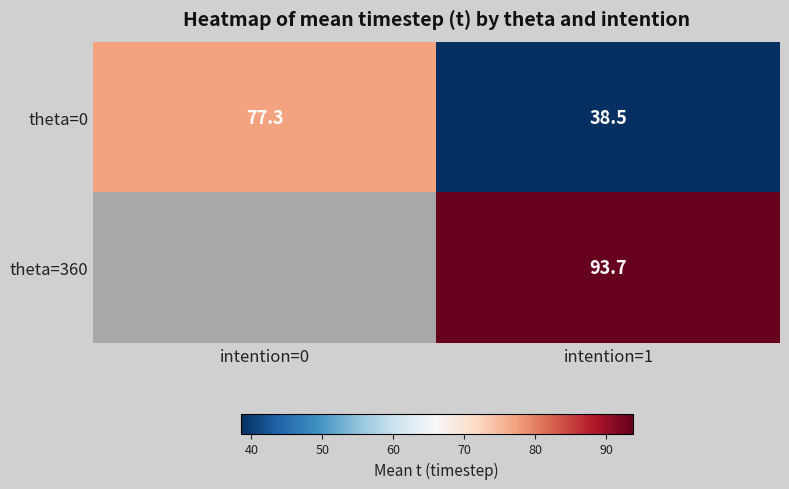

At which category is the sum across all series the highest?

intention=1